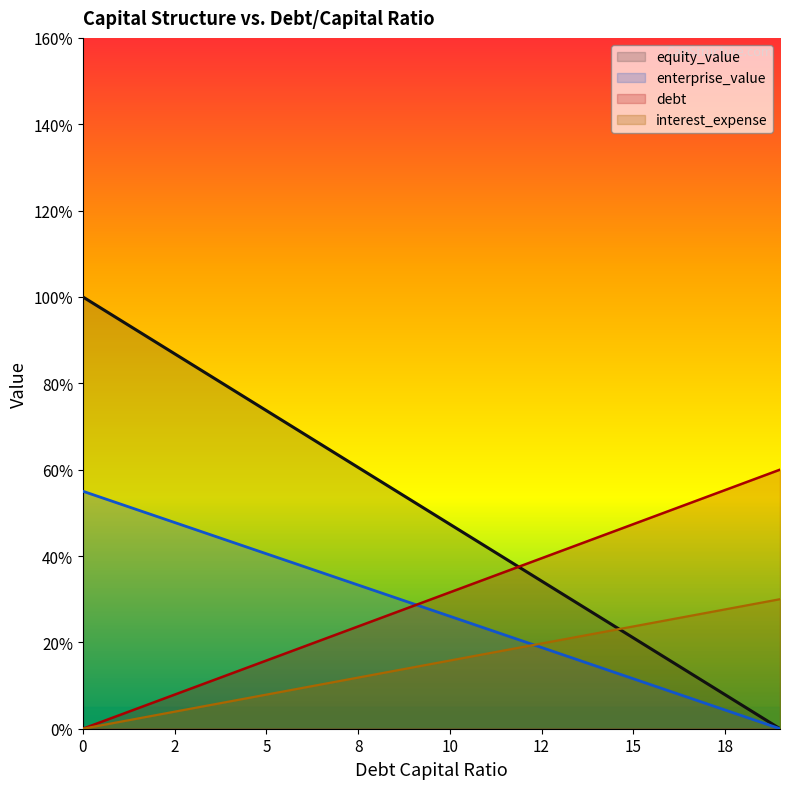

What are all the series names shown in the legend?

equity_value, enterprise_value, debt, interest_expense